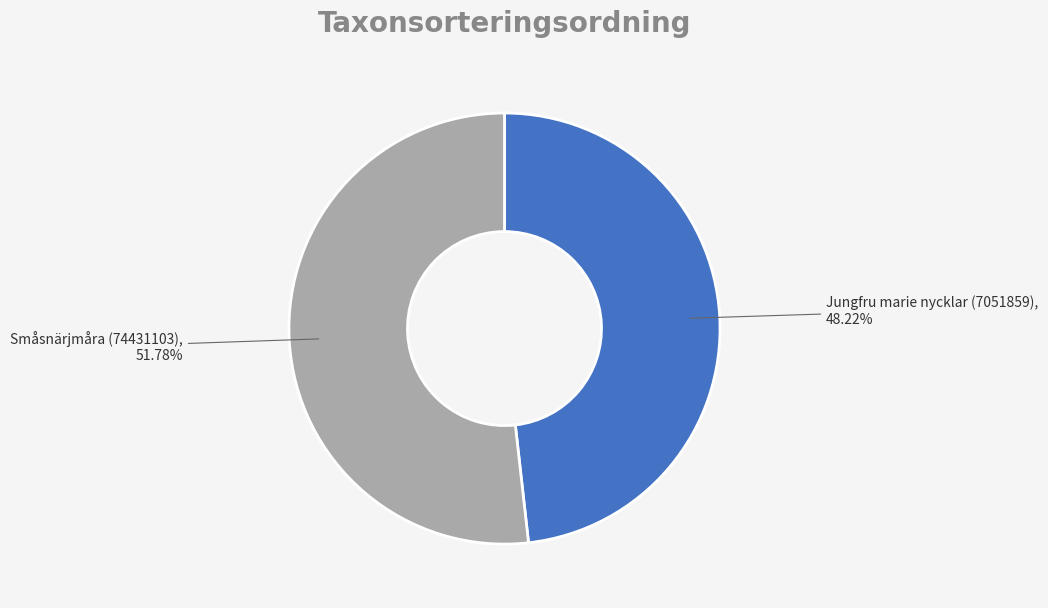

Which slice is the smallest?

Jungfru marie nycklar (7051859)